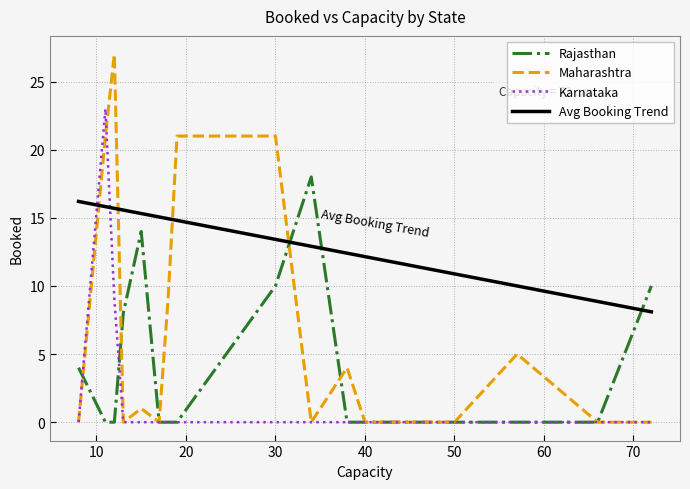

Reading left to right, extract all data points from this chart.

Rajasthan: 8=4	11=0	12=0	13=8	15=14	17=0	18=0	19=0	30=10	34=18	38=0	40=0	50=0	57=0	66=0	72=10
Maharashtra: 8=0	11=21	12=27	13=0	15=1	17=0	18=9	19=21	30=21	34=0	38=4	40=0	50=0	57=5	66=0	72=0
Karnataka: 8=0	11=23	12=9	13=0	15=0	17=0	18=0	19=0	30=0	34=0	38=0	40=0	50=0	57=0	66=0	72=0